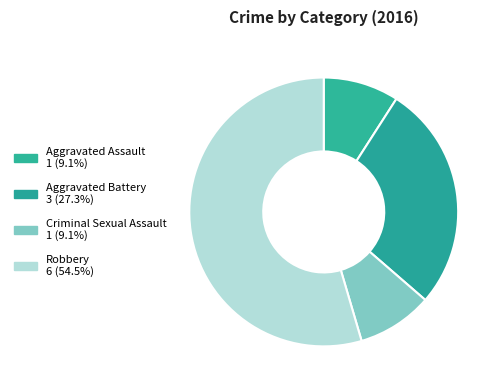

Is Robbery the majority of the pie?

Yes